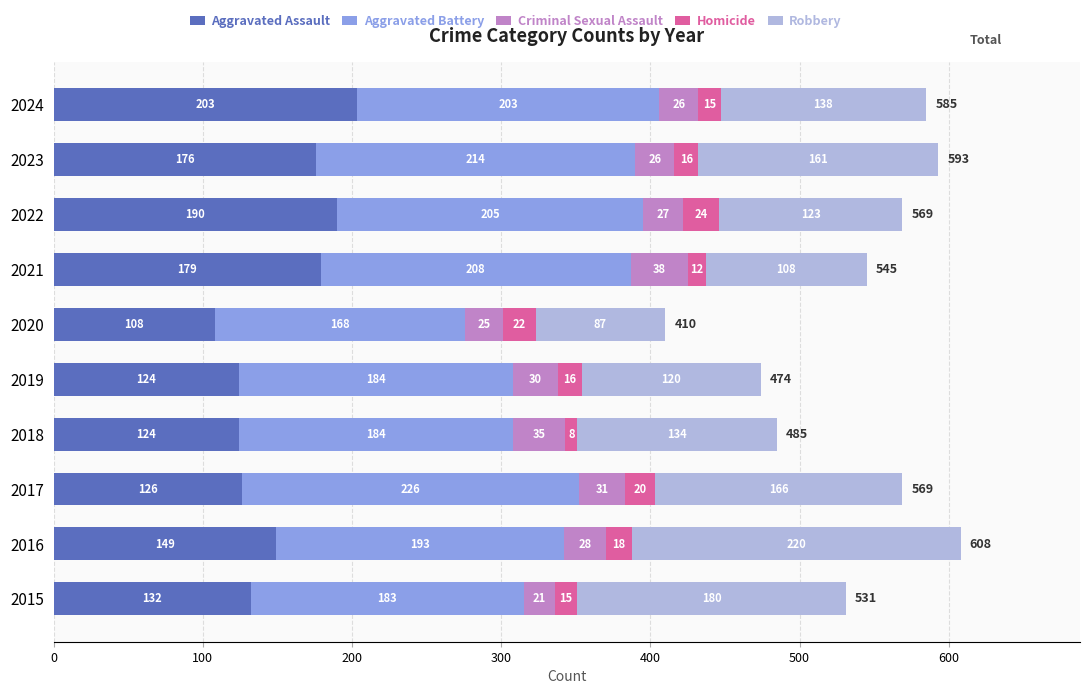

At which category is the sum across all series the highest?

2016